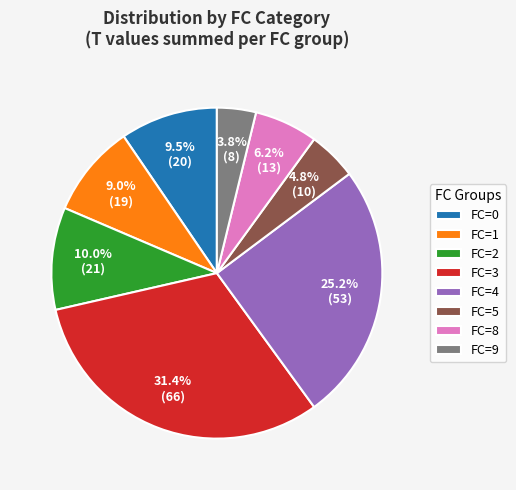

Does FC=4 represent more than half of the total?

No